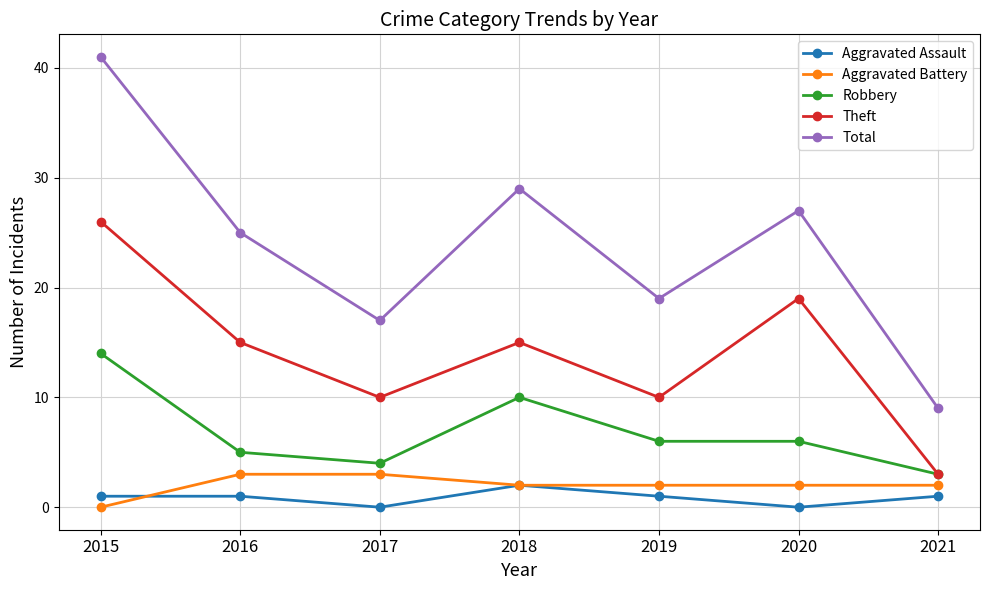

What is the average value of the Total series?

24